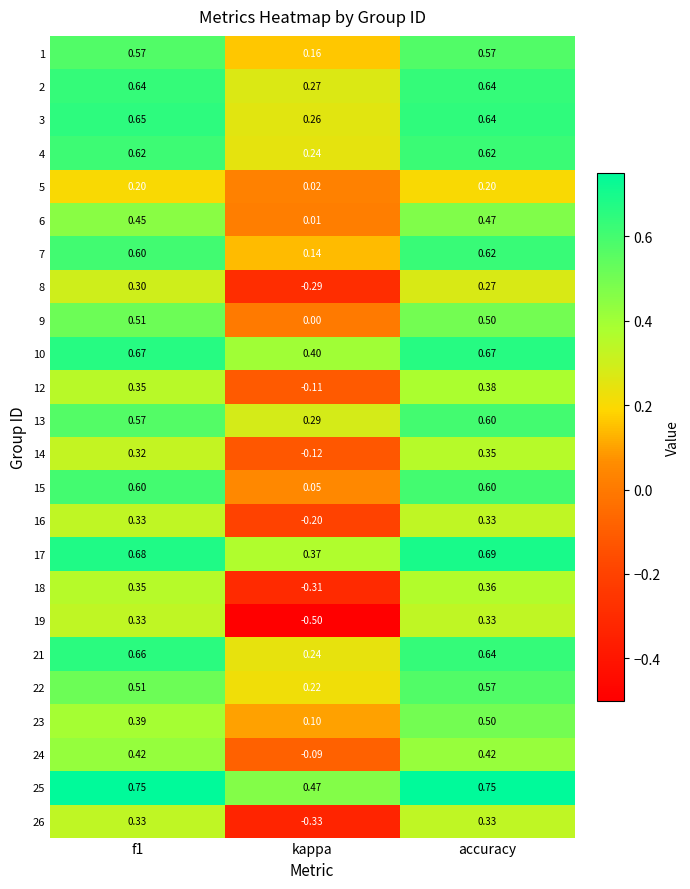

Which category has the lowest value across all series?

kappa